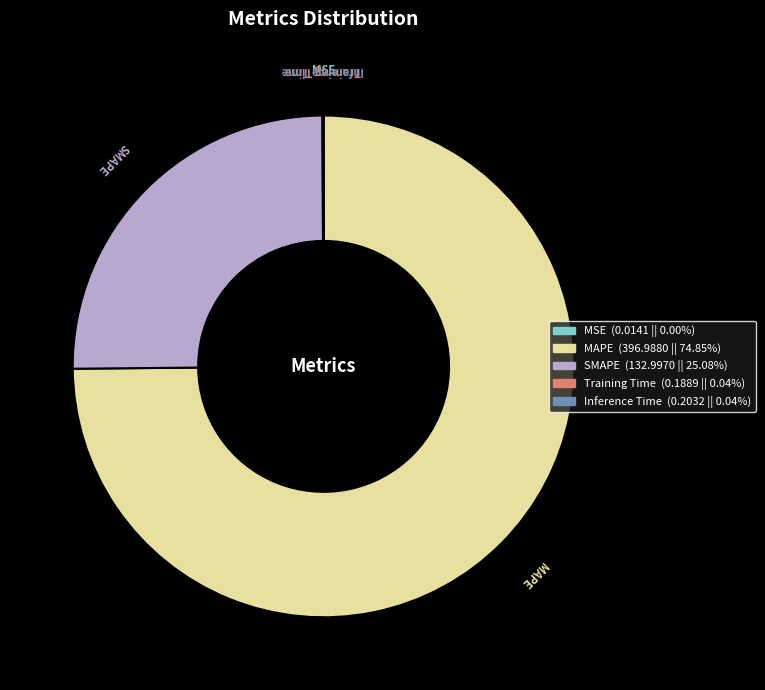

Which slice is the largest?

MAPE